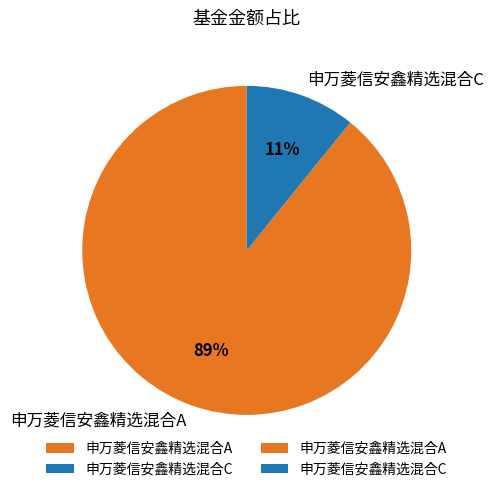

Is 申万菱信安鑫精选混合A the majority of the pie?

Yes